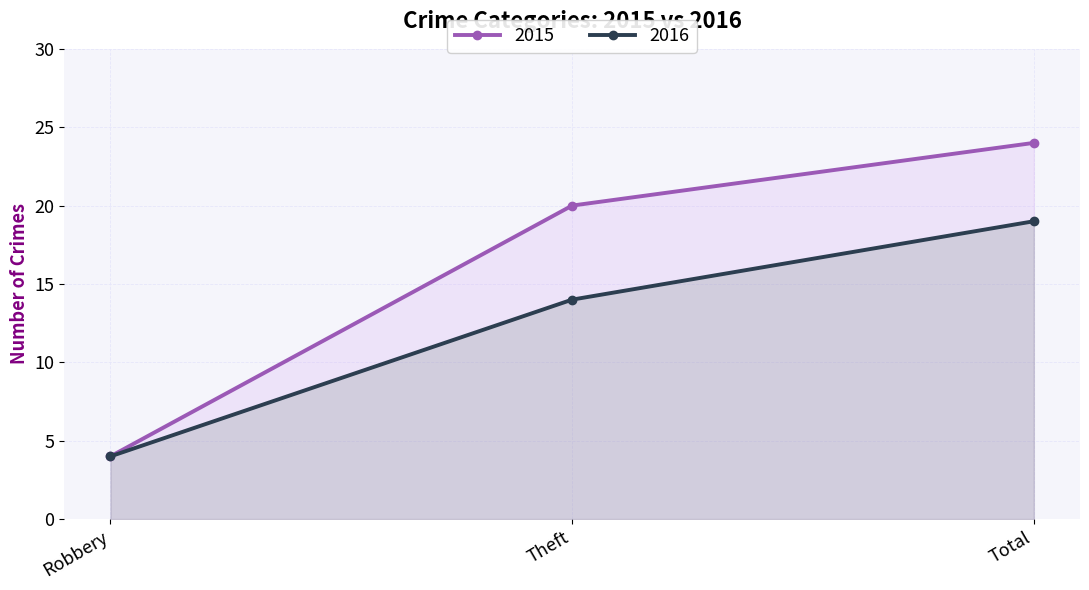

Is the value of 2016 at Theft greater than the value of 2015 at Total?

No